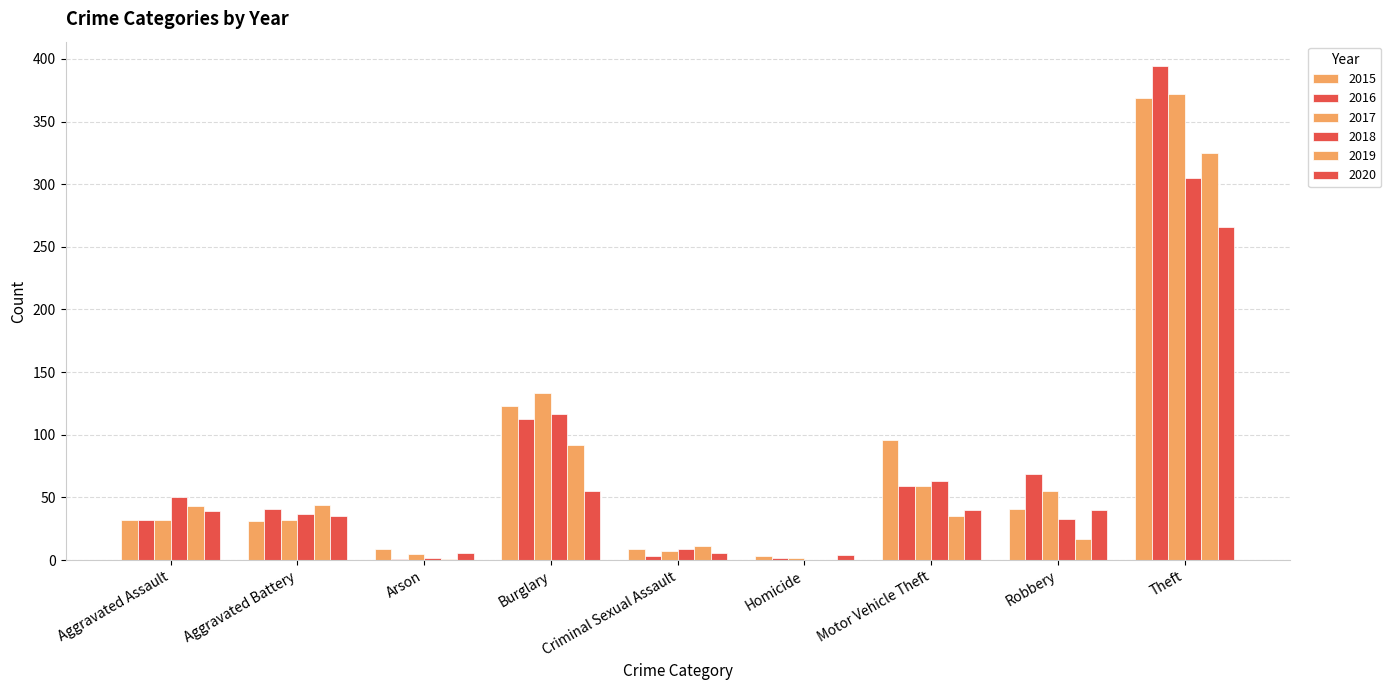

How many series are shown in this chart?

6